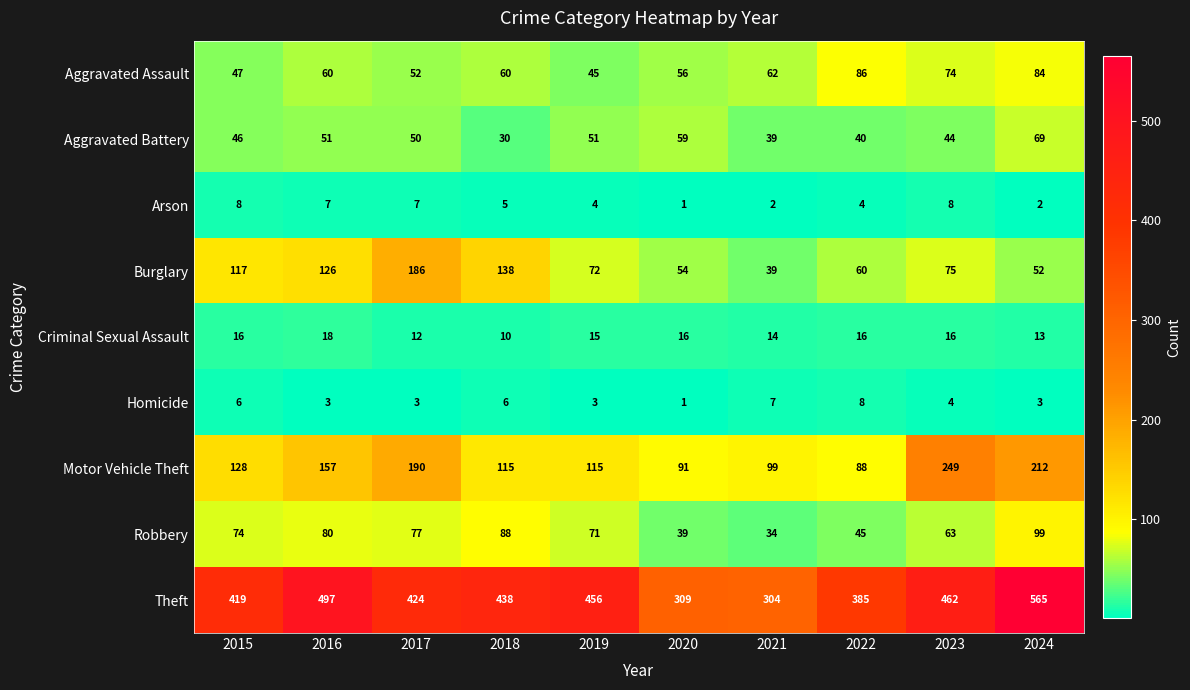

Which series has the largest range (max minus min)?

Theft